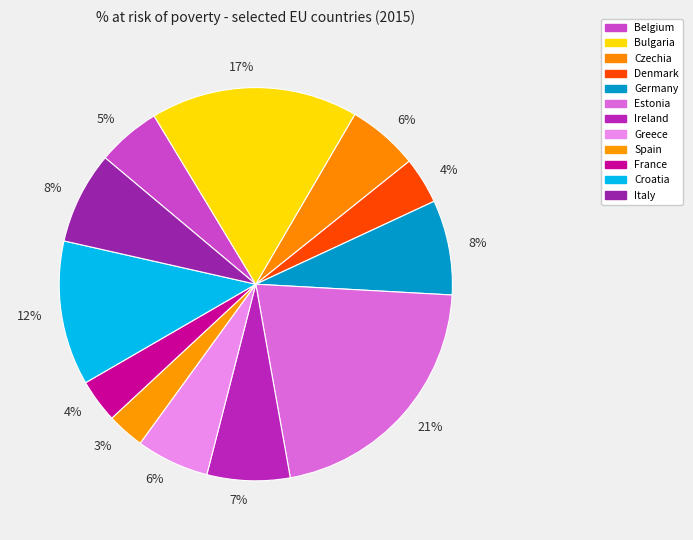

How many slices are in this pie chart?

12